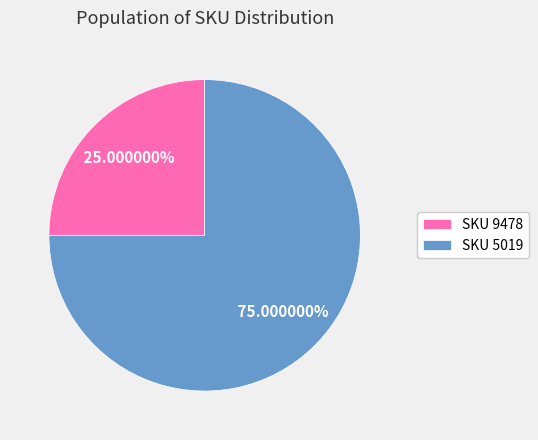

Which has a higher value, SKU 9478 or SKU 5019?

SKU 5019